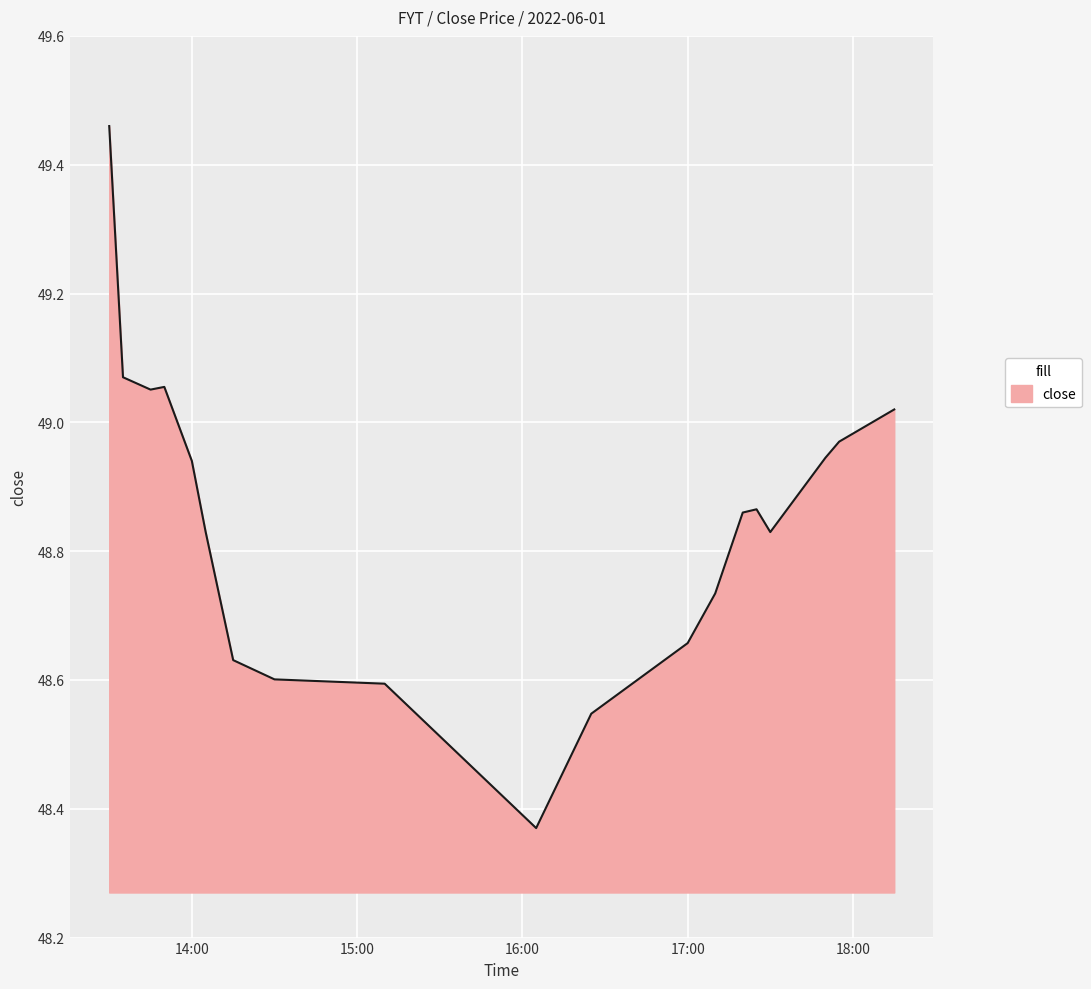

What is the difference between the maximum and minimum values?

1.1